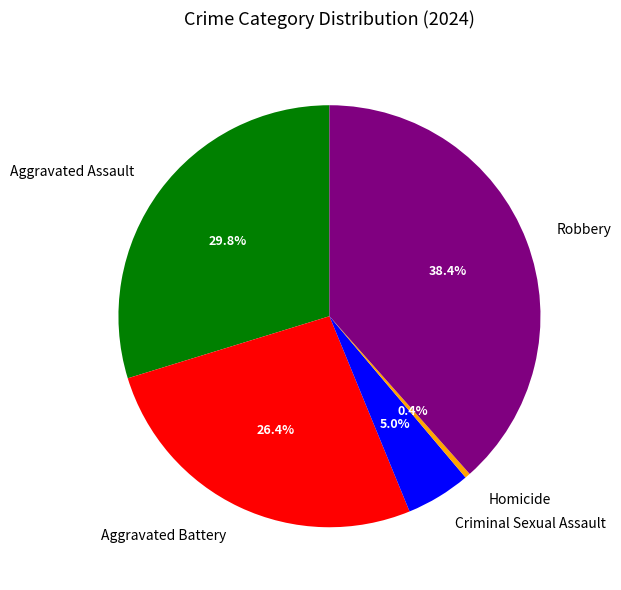

Rank the categories by value from lowest to highest.

Homicide, Criminal Sexual Assault, Aggravated Battery, Aggravated Assault, Robbery